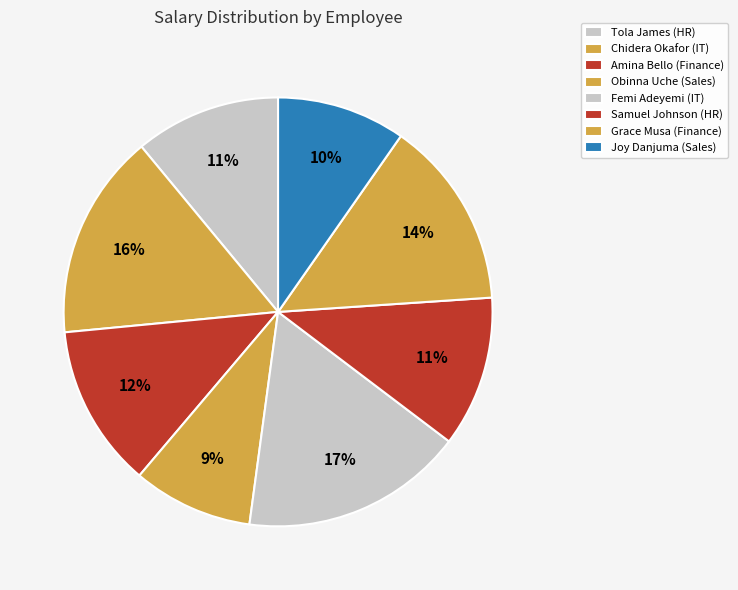

Count the number of slices in the pie.

8